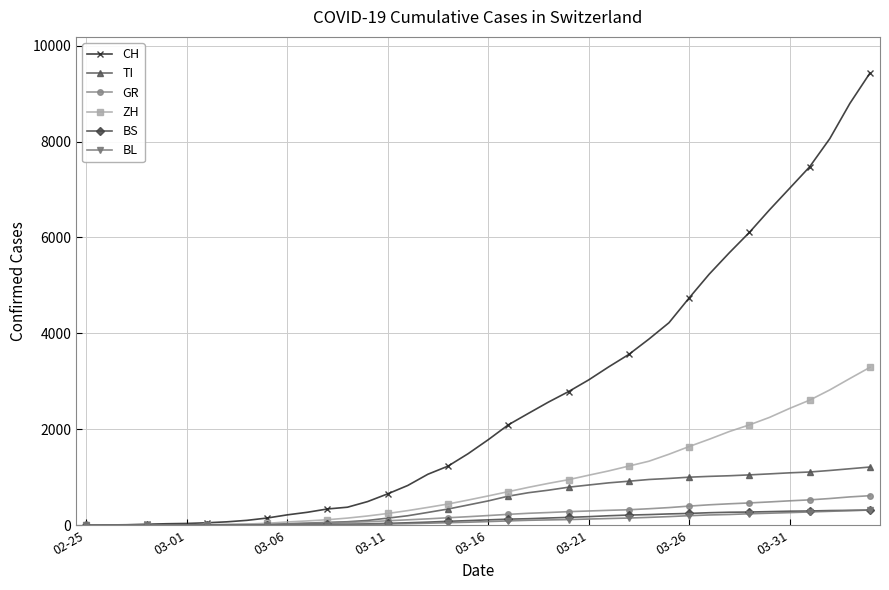

Which series has the widest spread of values?

CH